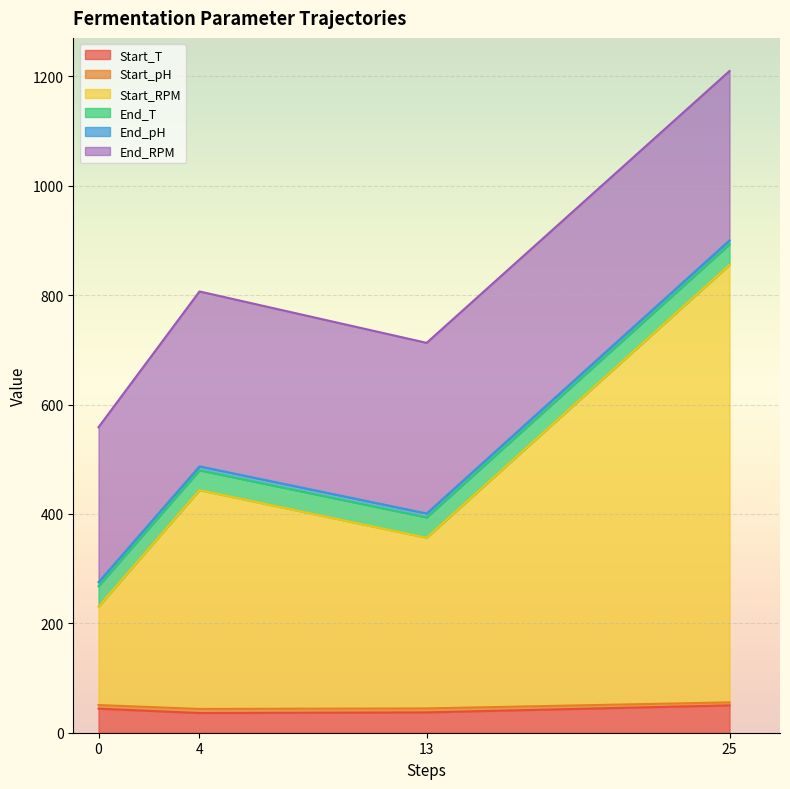

At which category is the sum across all series the highest?

25